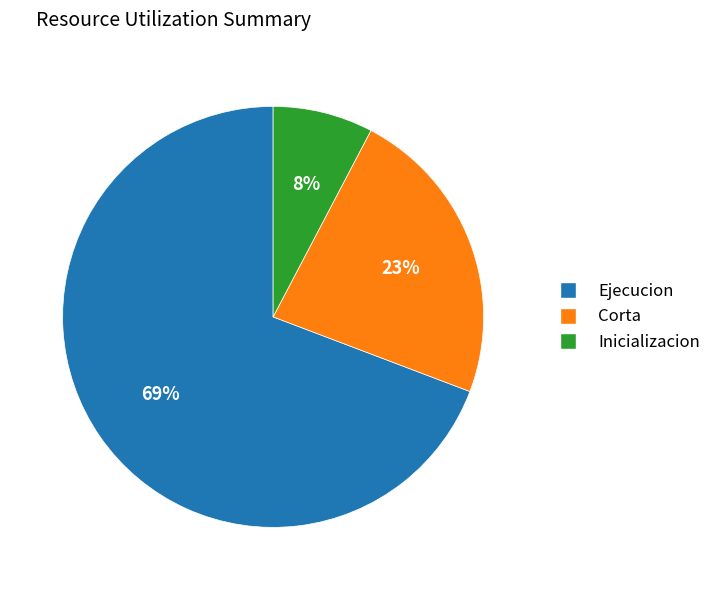

Count the number of slices in the pie.

3